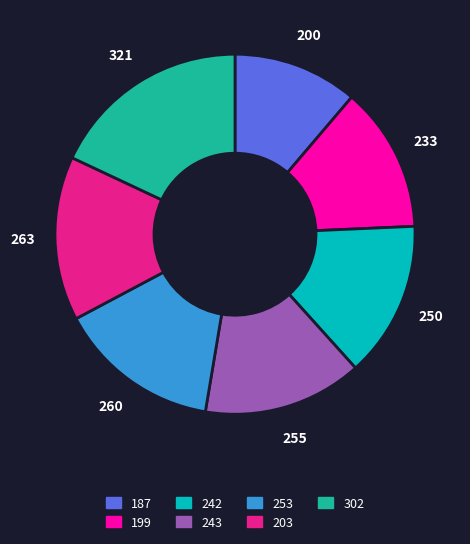

Approximately how many times larger is the value at 302 compared to 253?

1.2